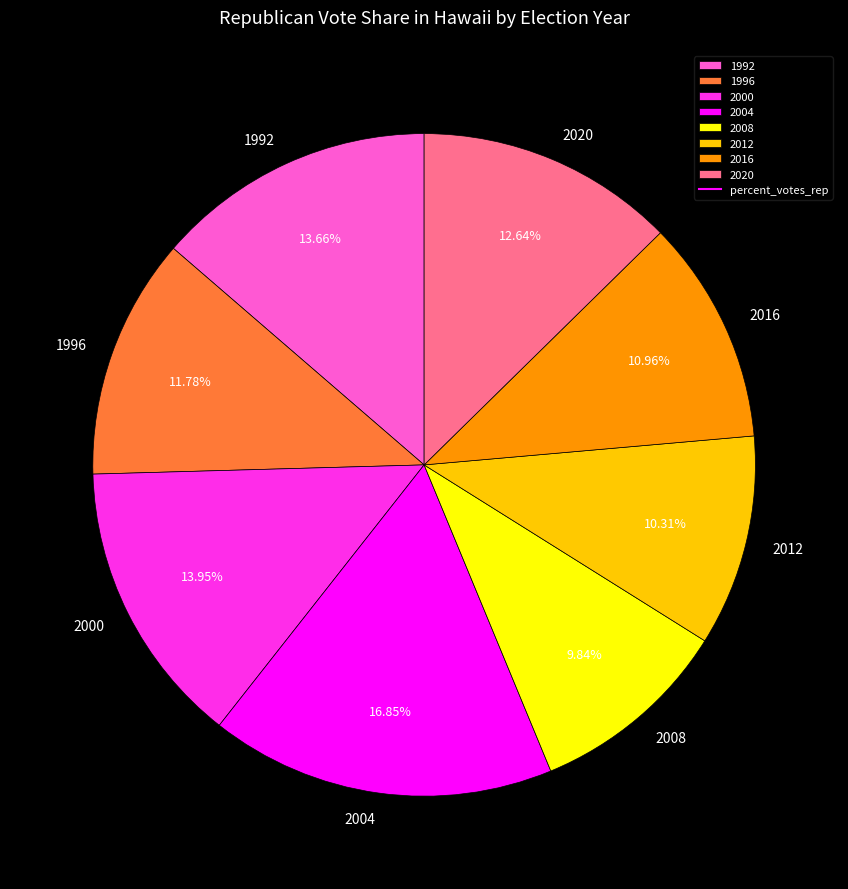

To the nearest percent, what percentage of the pie is 2008?

10%